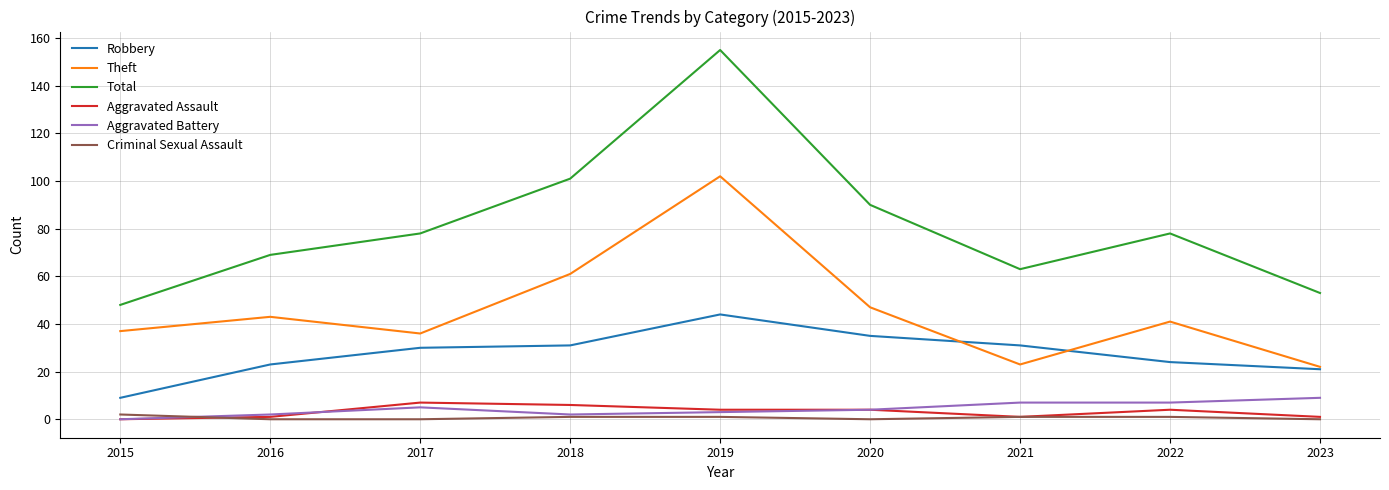

Reading right to left, extract all data points from this chart.

Robbery: 21	24	31	35	44	31	30	23	9
Theft: 22	41	23	47	102	61	36	43	37
Total: 53	78	63	90	155	101	78	69	48
Aggravated Assault: 1	4	1	4	4	6	7	1	0
Aggravated Battery: 9	7	7	4	3	2	5	2	0
Criminal Sexual Assault: 0	1	1	0	1	1	0	0	2